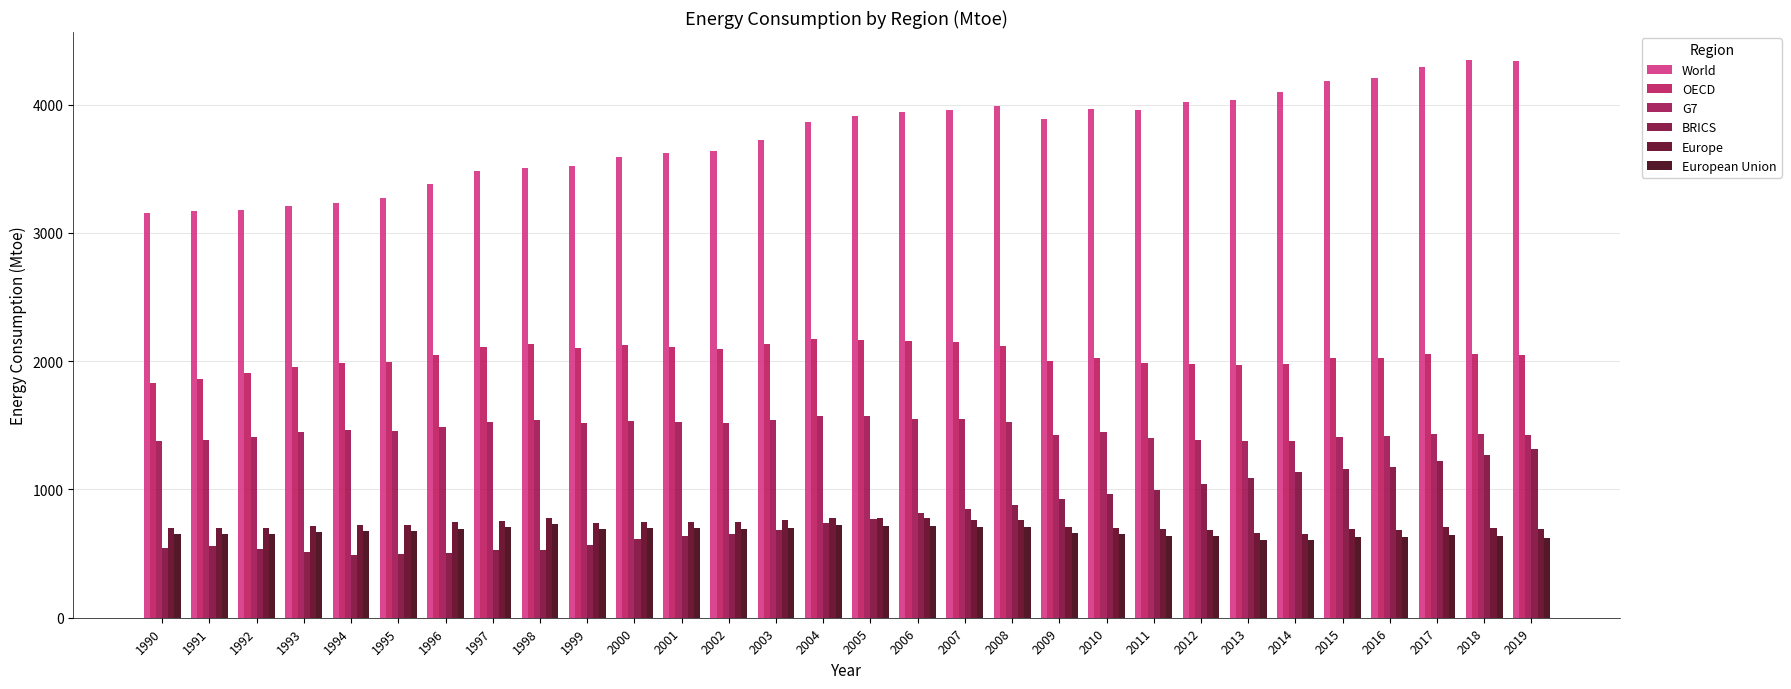

Where is European Union nearest to the value 665?

1993